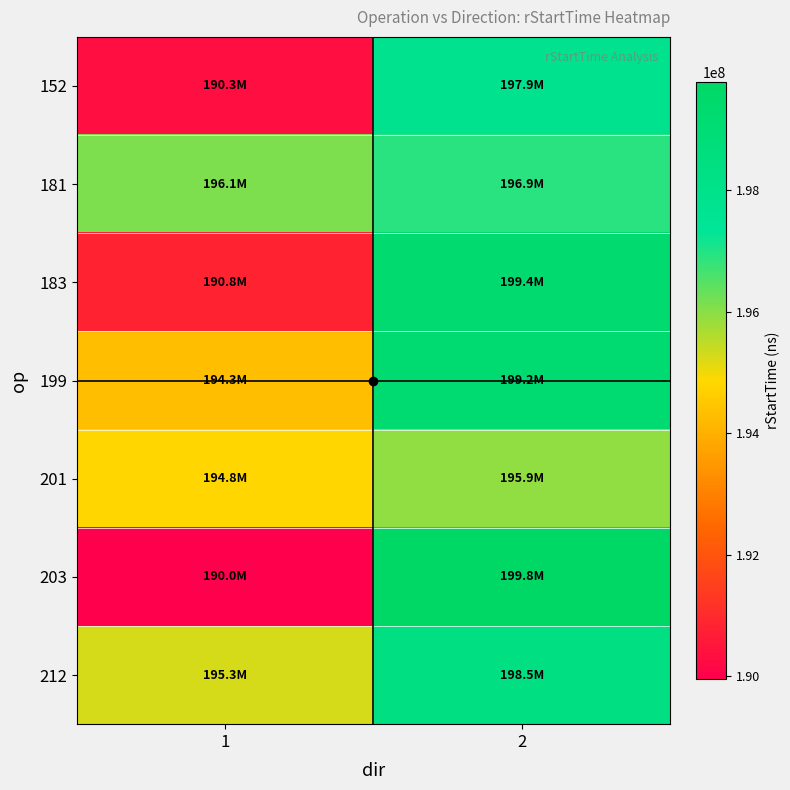

Which series has the largest range (max minus min)?

203